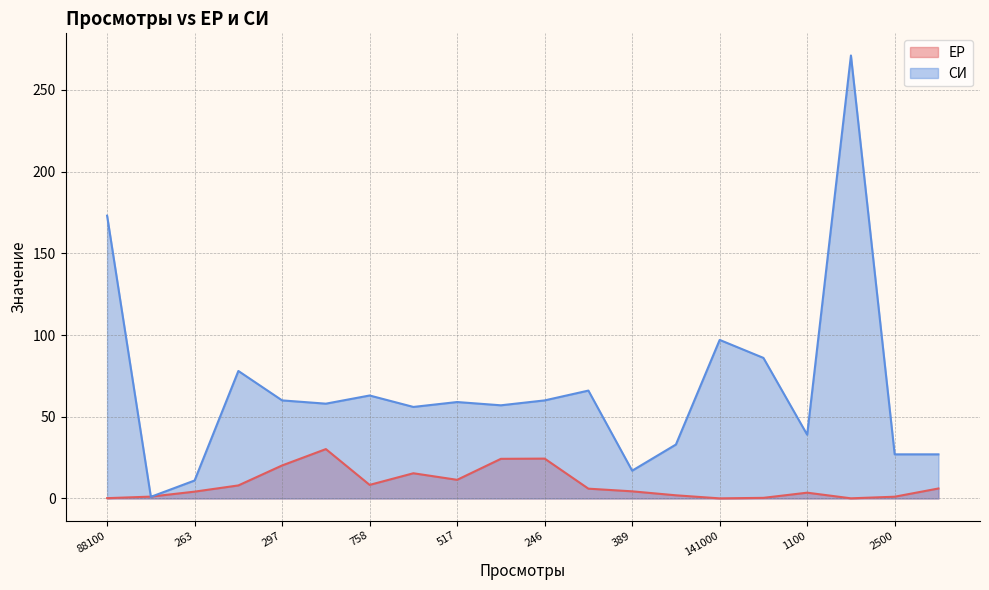

True or false: ЕР has a value of 15.4 at 363.

True